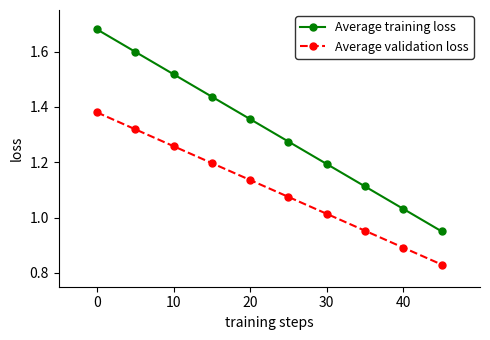

Which series has the largest total across all categories?

Average training loss